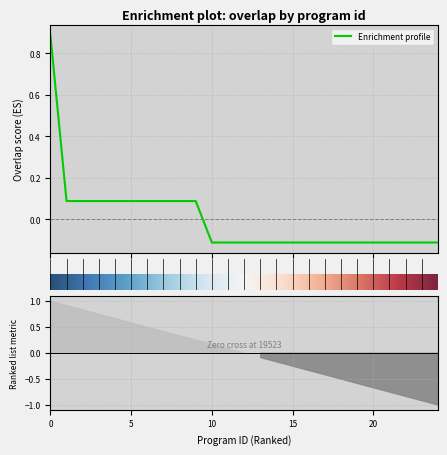

What is the difference between the maximum and minimum values?

1.0